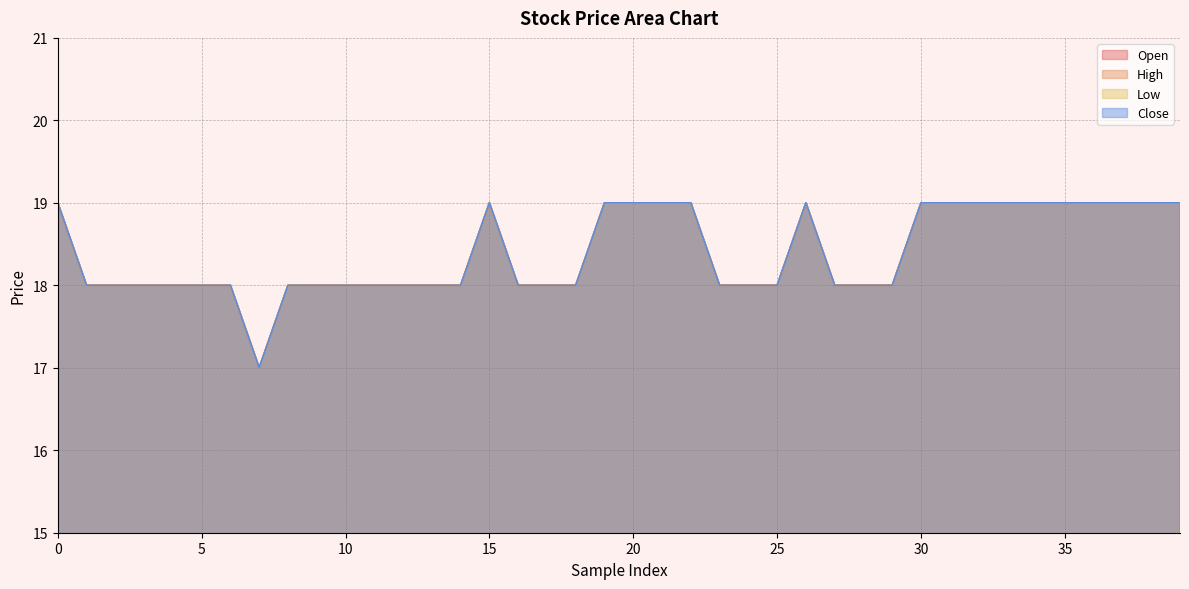

Does the chart display data point markers on the line(s)?

No